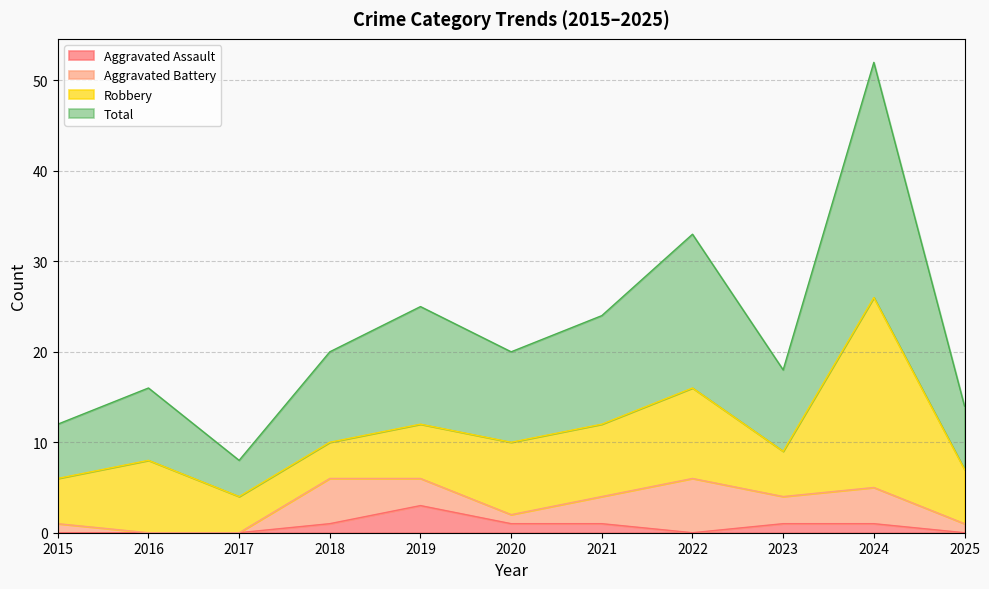

At which label does Aggravated Assault reach its peak?

2019